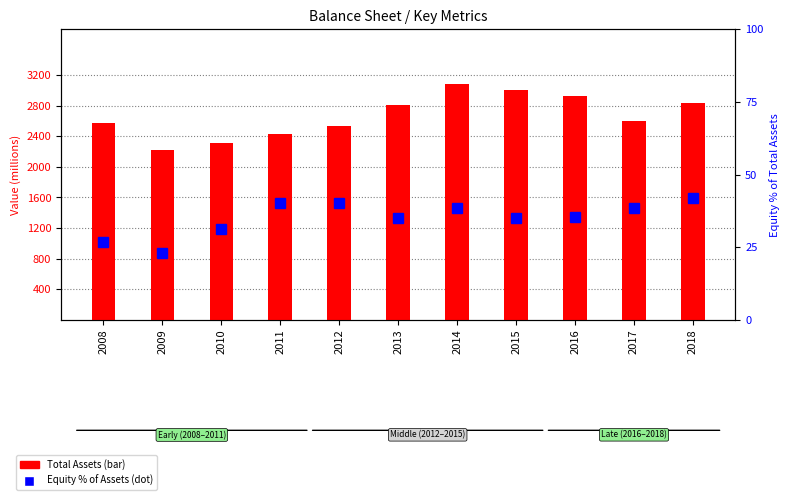

Rank the series by their maximum value, from highest to lowest.

Total Assets, Equity % of Assets